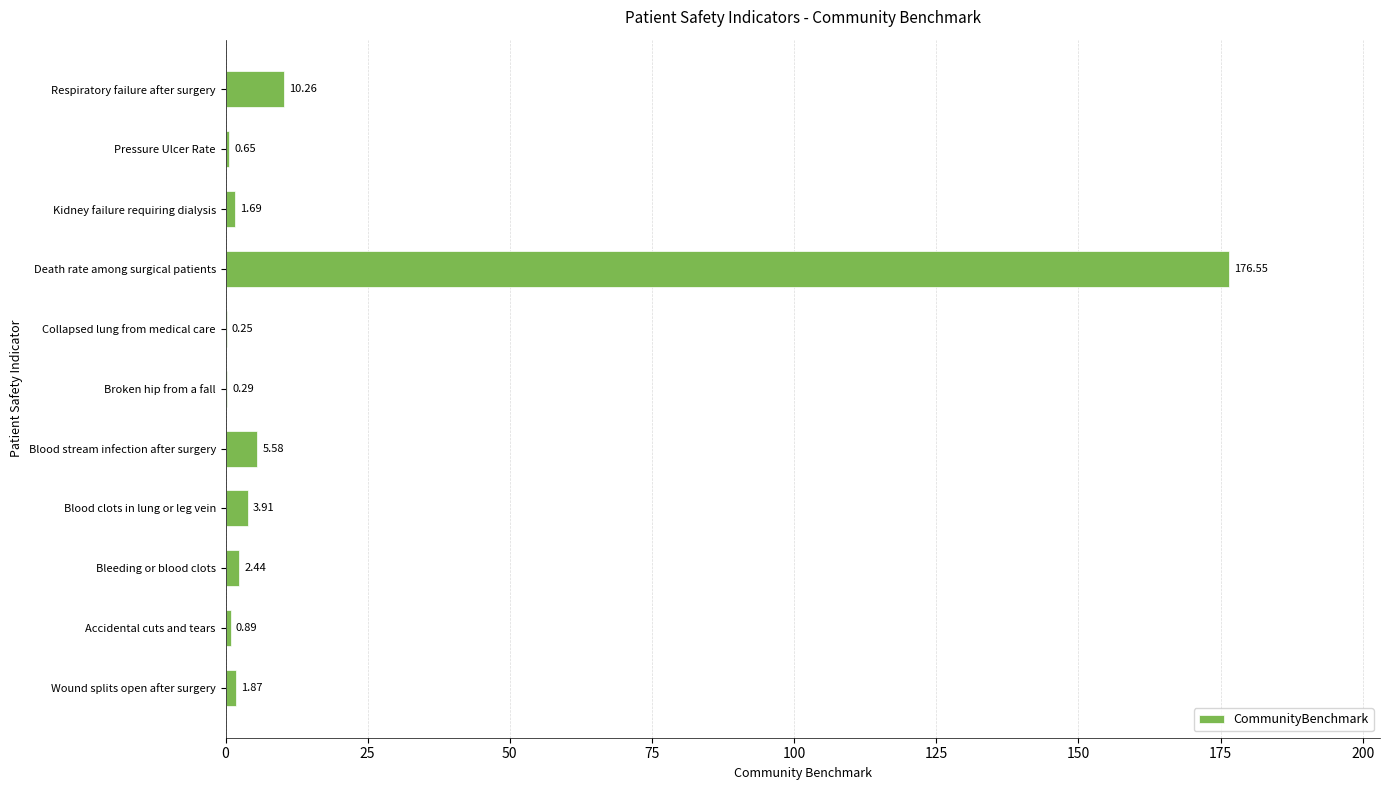

At which label is the value closest to 88?

Respiratory failure after surgery